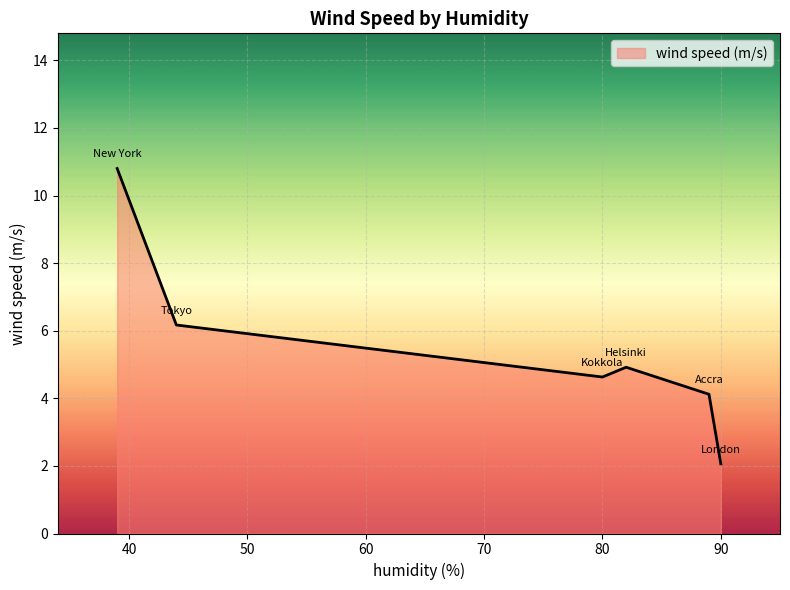

Count the number of data series in this chart.

1